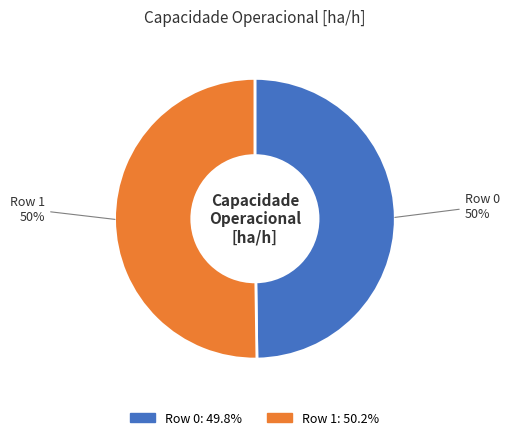

Count the number of slices in the pie.

2